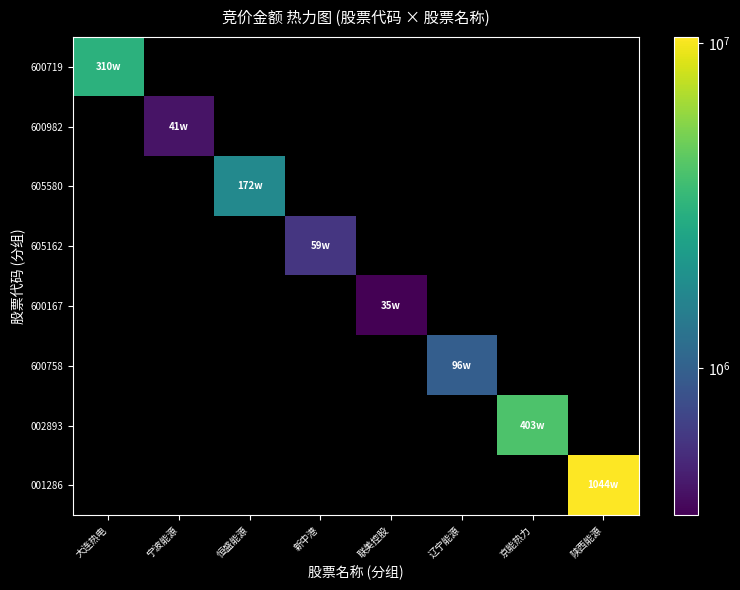

What is the minimum value shown in the chart?

351360.0